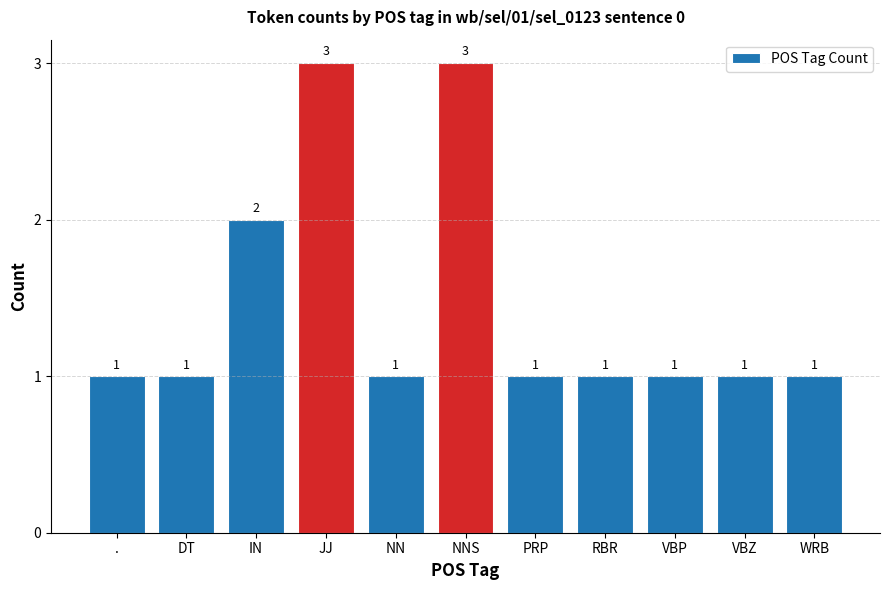

Where is the data nearest to the value 2?

IN